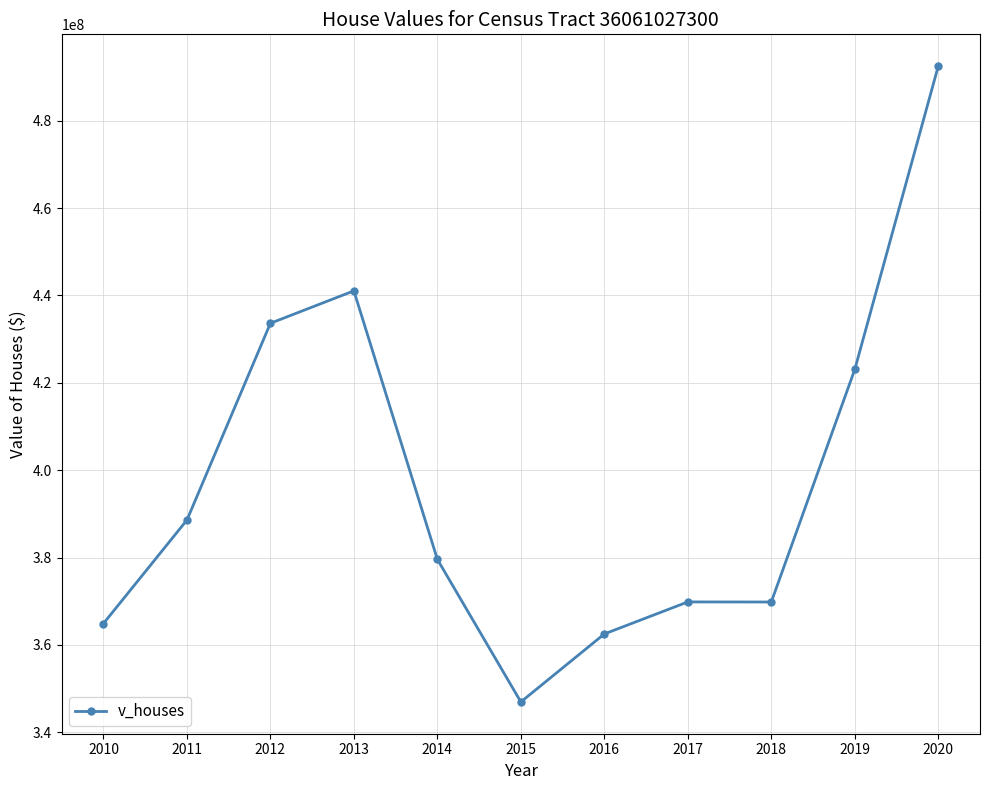

Between 2018 and 2013, which is larger?

2013